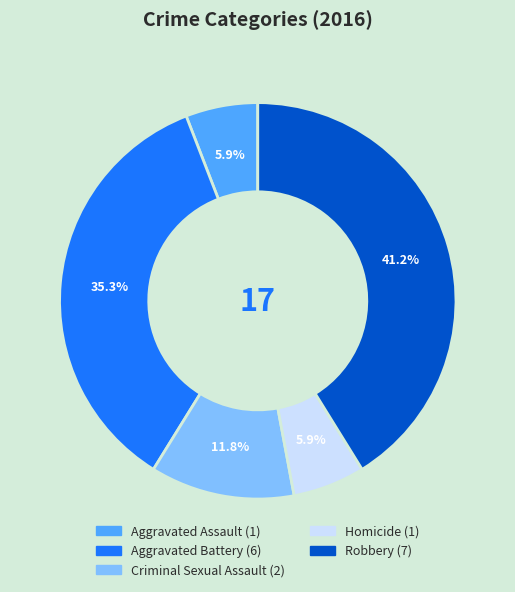

What is the ratio of the value at Homicide to the value at Aggravated Battery?

0.2